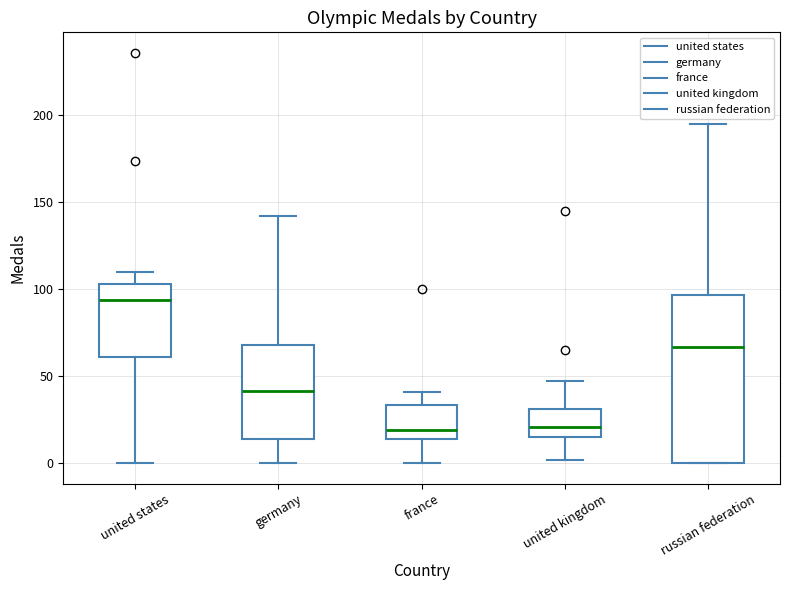

Where does the upper whisker of the box for russian federation end on the y-axis? The values are not printed on the chart, so give them approximately, as read against the axis.

195